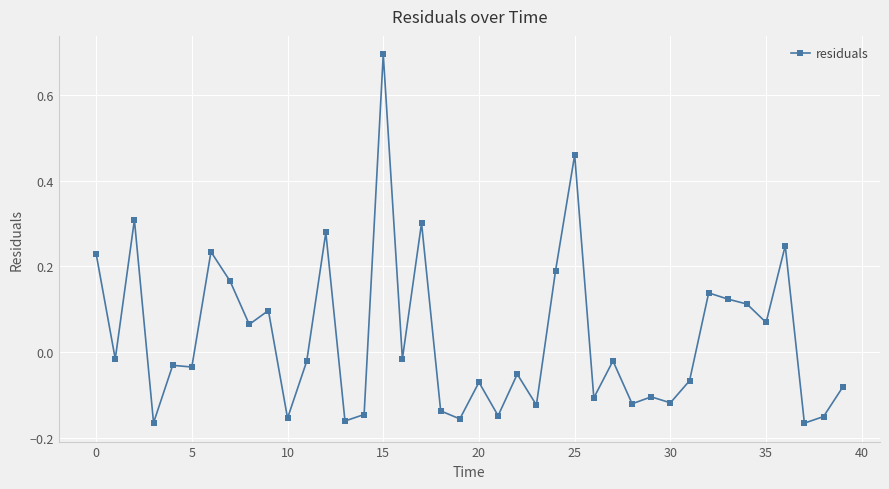

True or false: there are more than 0 points higher than both neighbors.

True